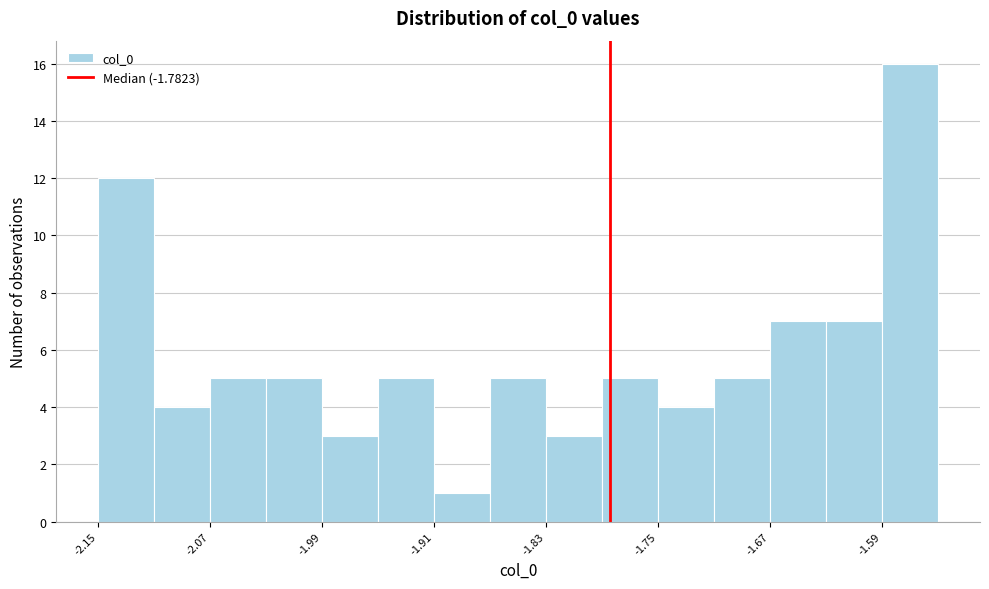

Reading left to right, list every bar in this chart as the range it spans on the x-axis followed by its height. Neither the bar edges nor the heights are printed on the chart, so give them approximately, as read against the axes.

-2.15 to -2.11: 12
-2.11 to -2.07: 4
-2.07 to -2.03: 5
-2.03 to -1.99: 5
-1.99 to -1.95: 3
-1.95 to -1.91: 5
-1.91 to -1.87: 1
-1.87 to -1.83: 5
-1.83 to -1.79: 3
-1.79 to -1.75: 5
-1.75 to -1.71: 4
-1.71 to -1.67: 5
-1.67 to -1.63: 7
-1.63 to -1.59: 7
-1.59 to -1.54: 16